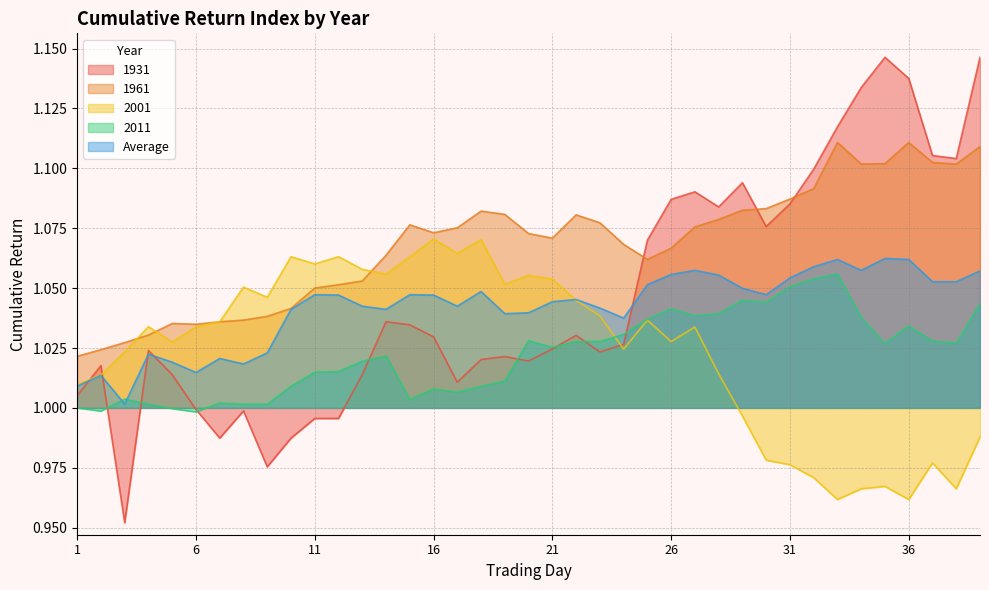

What is the greatest value displayed?

1.1